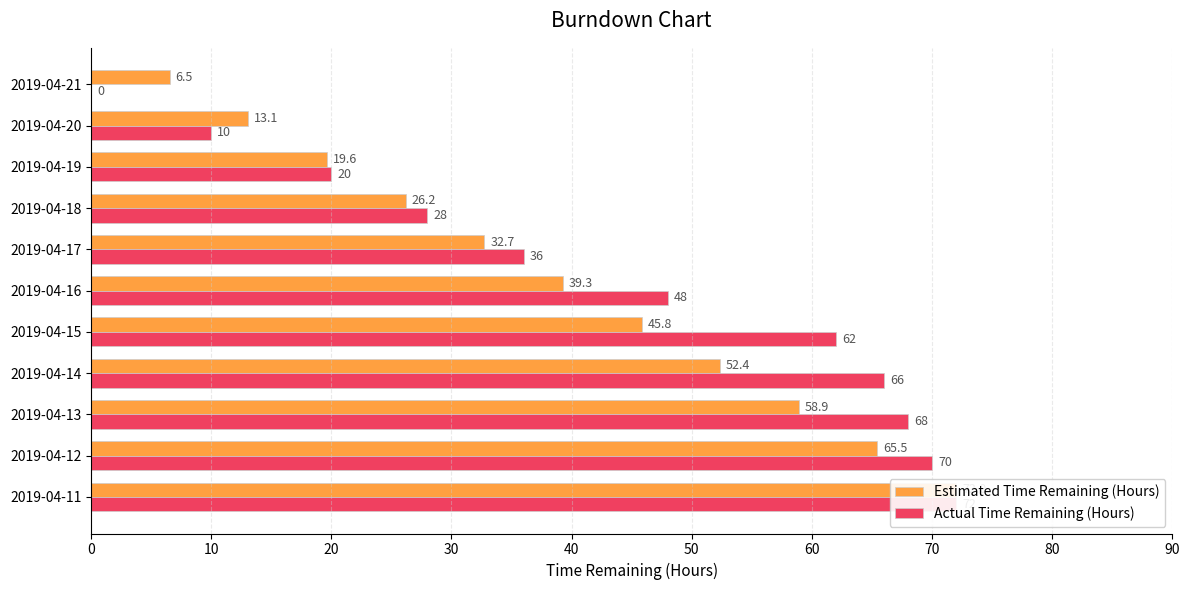

Which series has the largest total across all categories?

Actual Time Remaining (Hours)